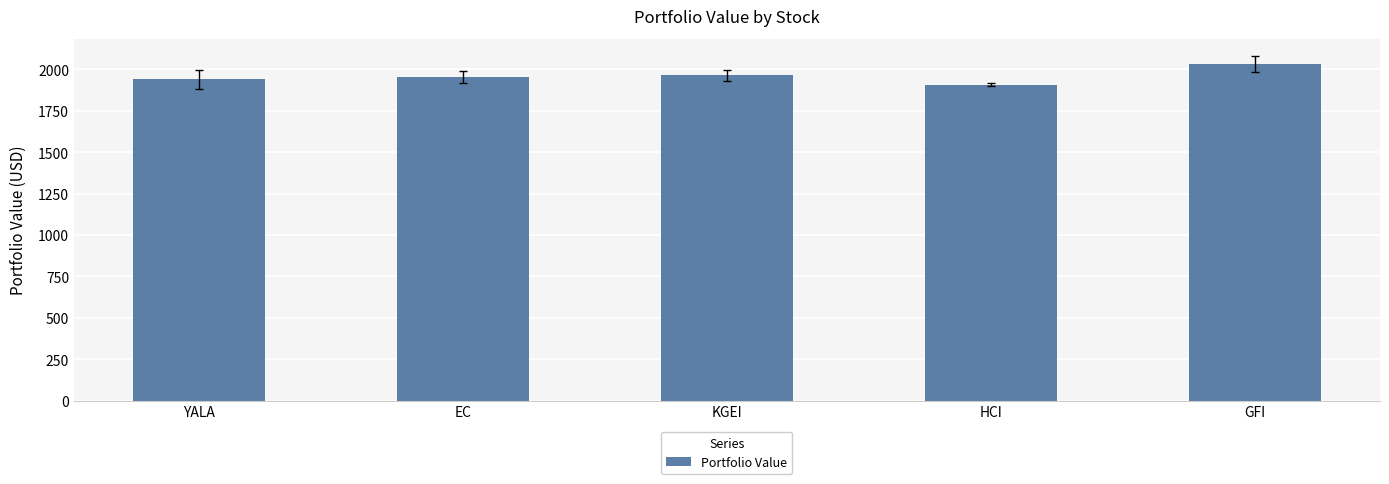

Reading left to right, transcribe all the data shown in this chart.

1938.9	1952.2	1962.9	1907.9	2030.7